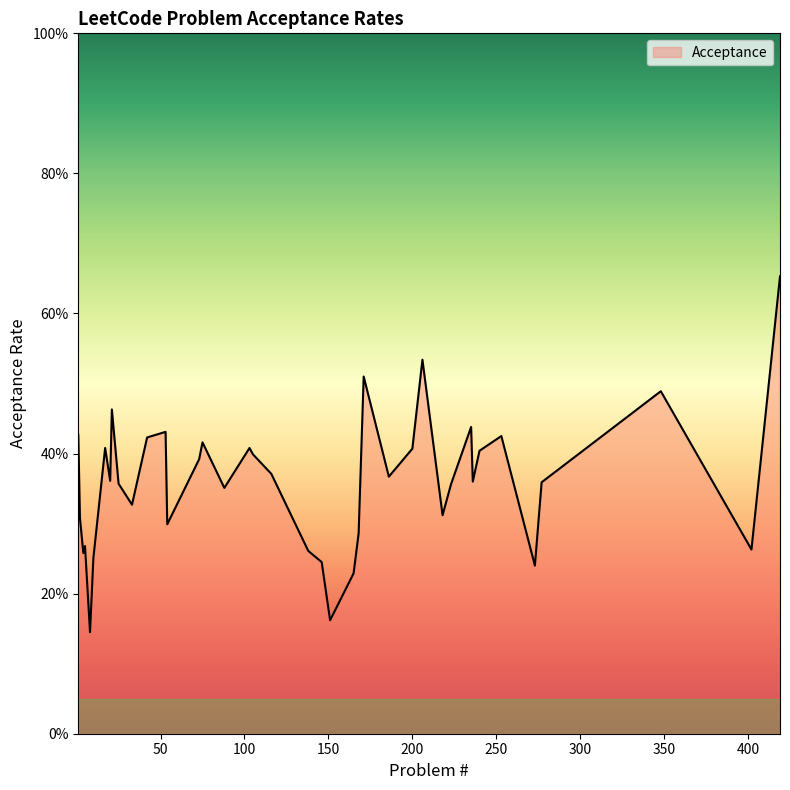

What is the smallest value displayed?

0.1